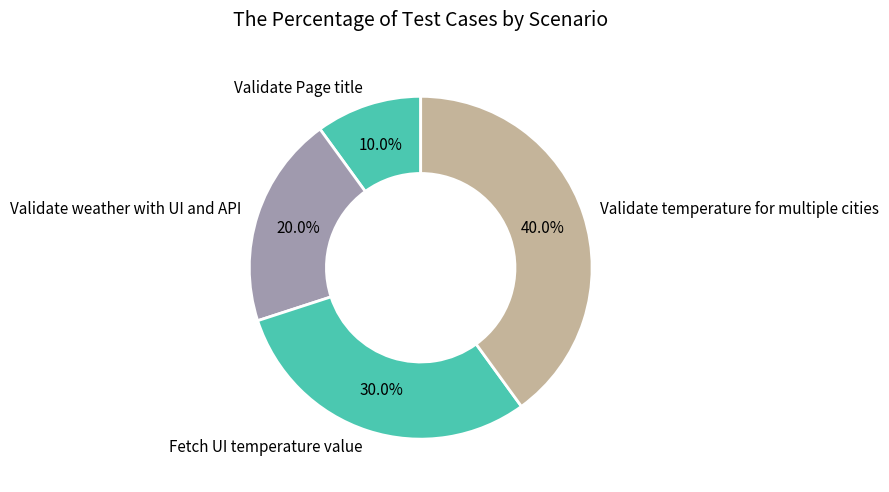

True or false: Fetch UI temperature value accounts for 18% of the total.

False